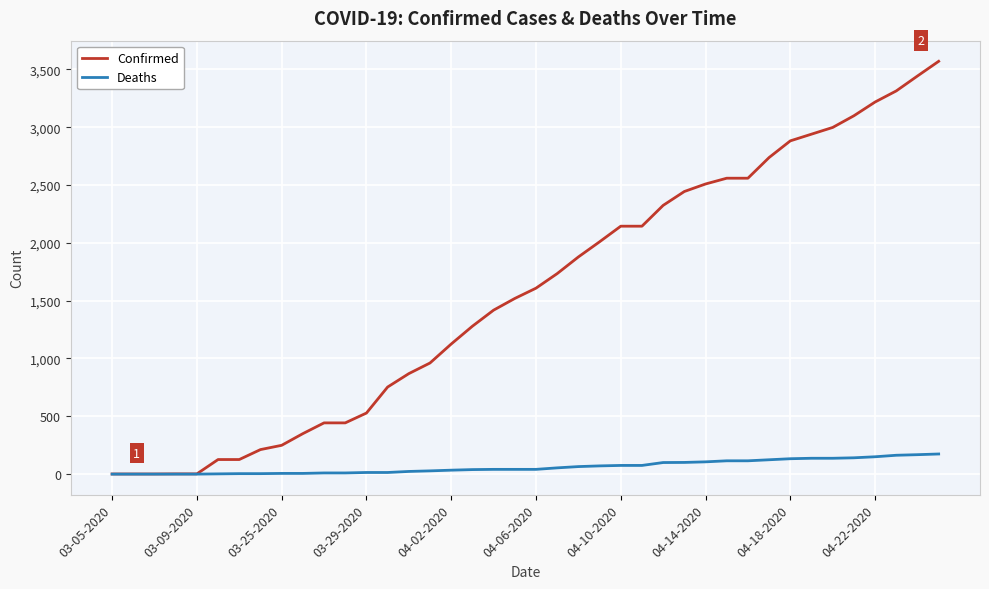

Which series has the largest range (max minus min)?

Confirmed